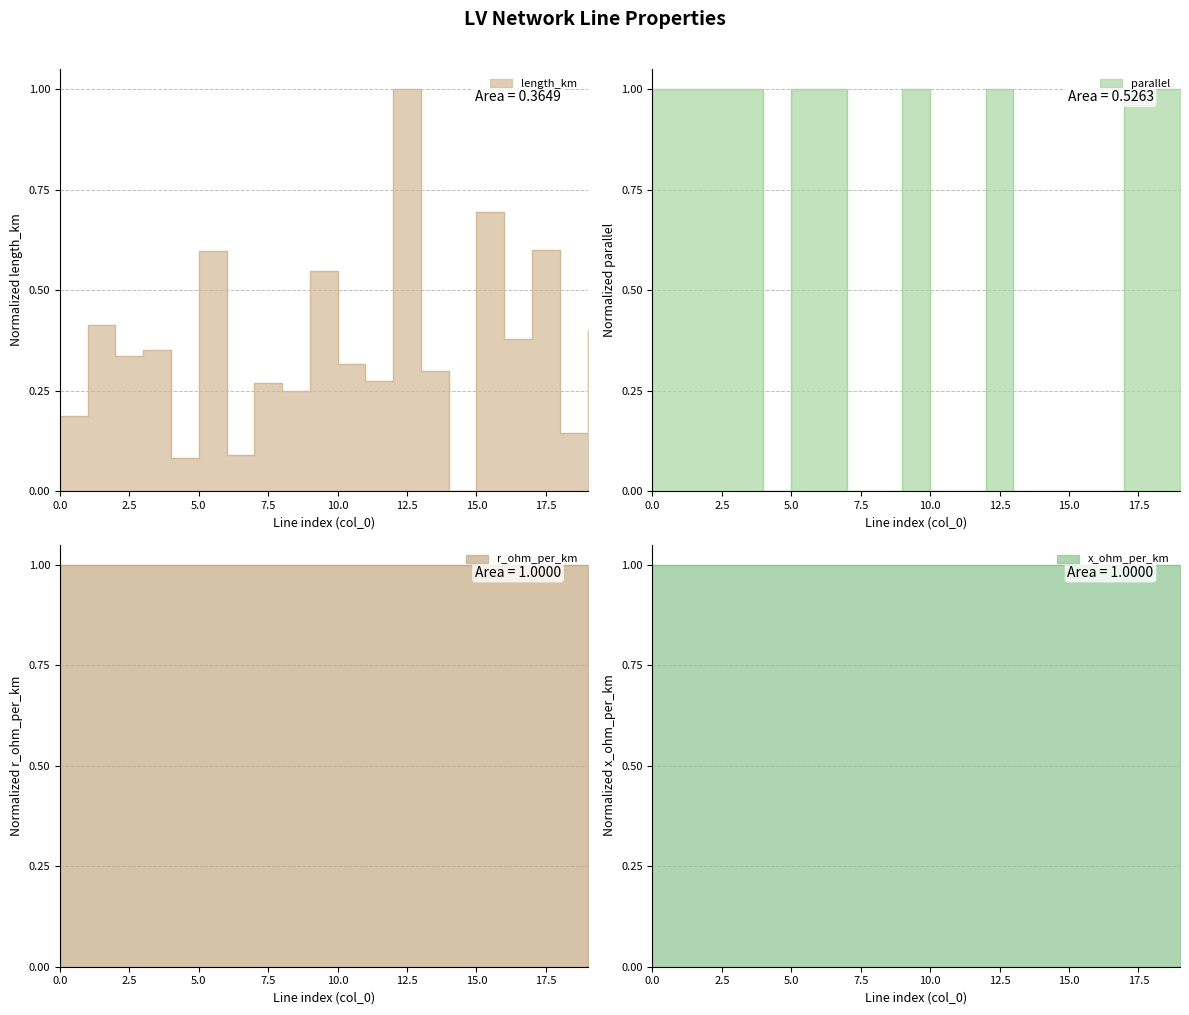

Read the parallel value at 5.

1.0